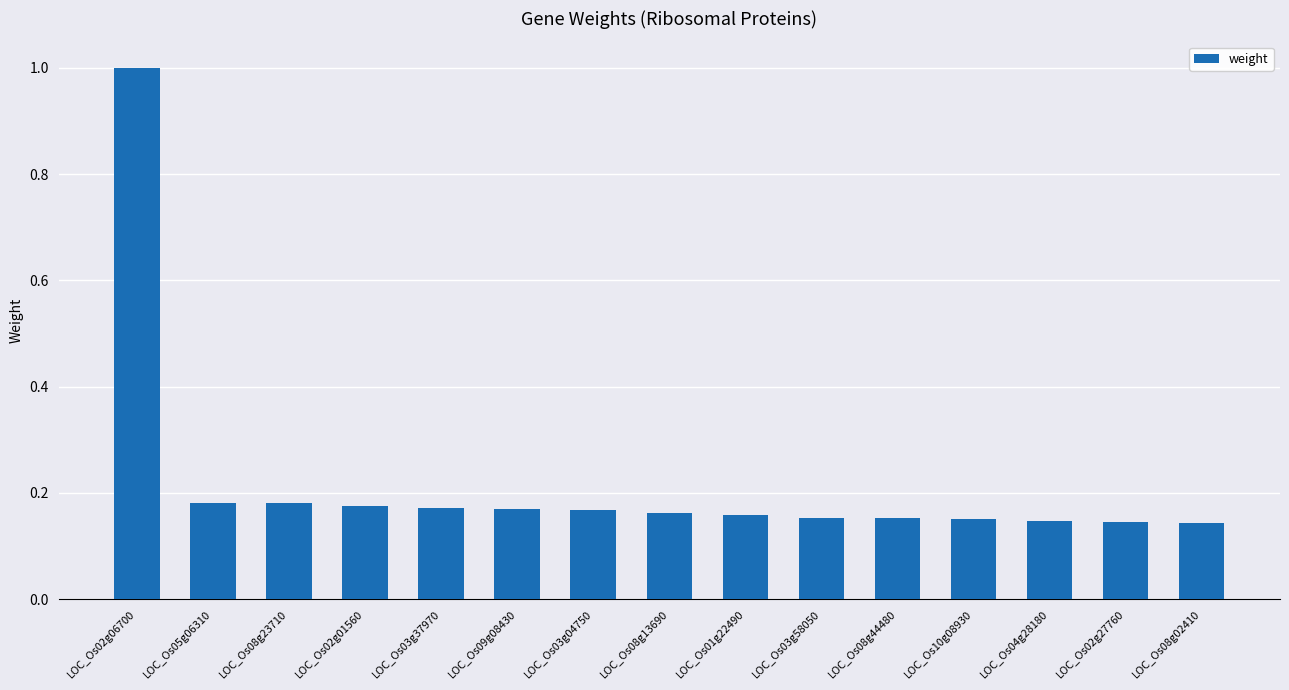

Which has a higher value, LOC_Os04g28180 or LOC_Os02g06700?

LOC_Os02g06700